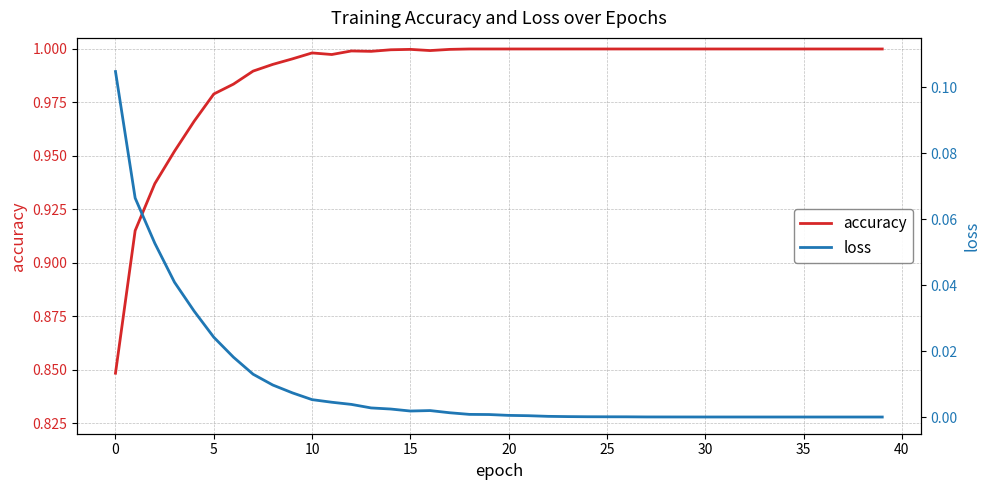

List the series in order of their overall mean, lowest first.

loss, accuracy